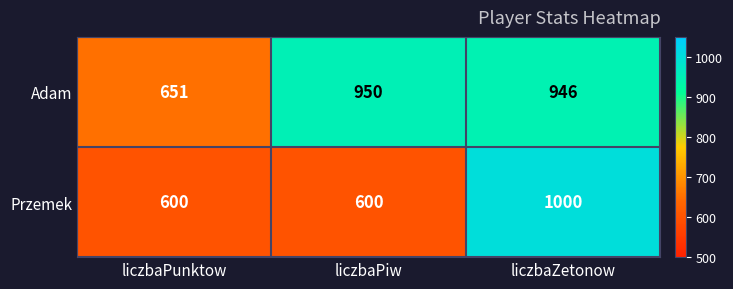

Which category has the highest value in the Adam series?

liczbaPiw